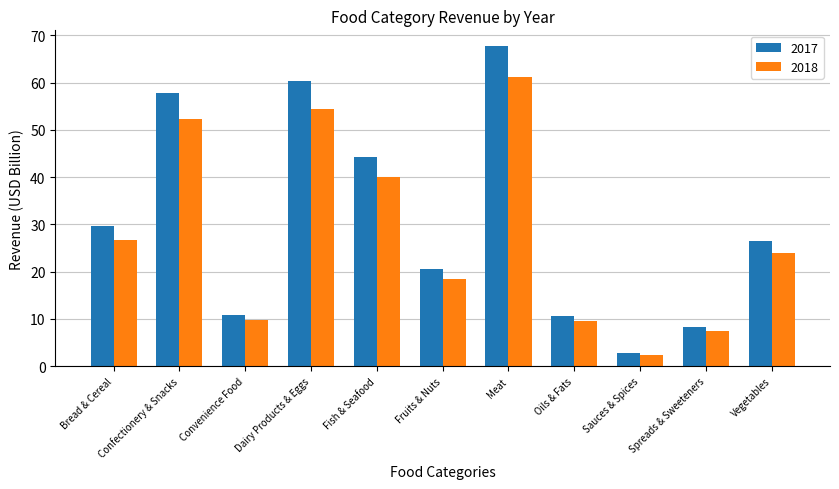

How many values in the 2017 series exceed 26?

6